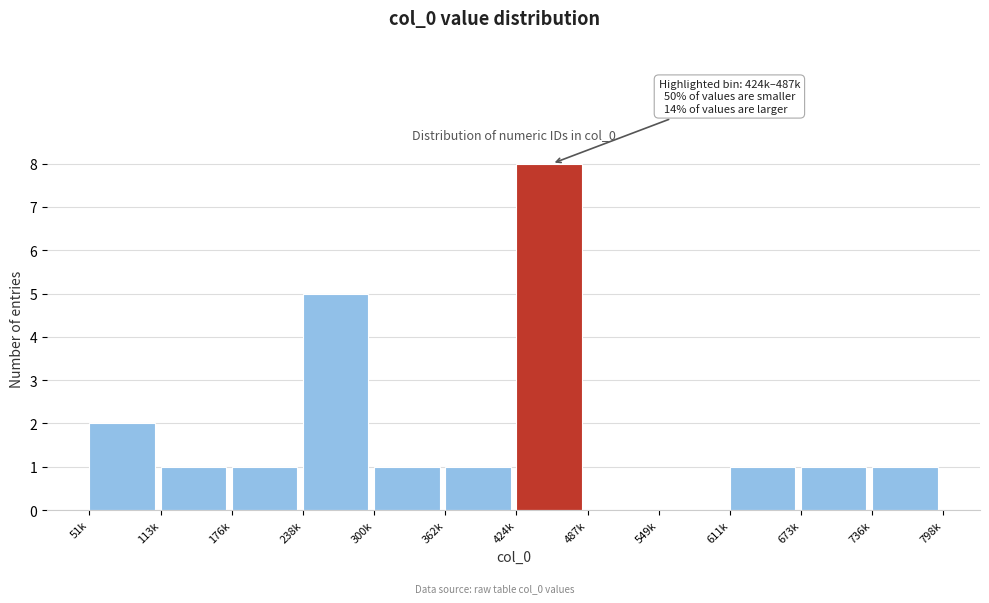

Reading right to left, transcribe all the data shown in this chart.

736k=1	673k=1	611k=1	549k=0	487k=0	424k=8	362k=1	300k=1	238k=5	176k=1	113k=1	51k=2